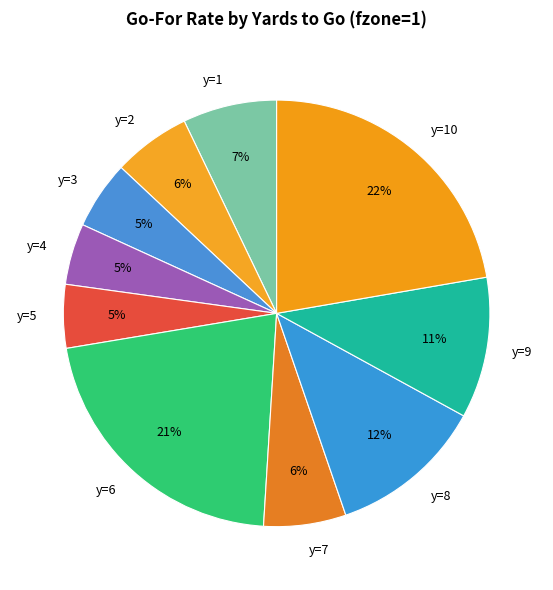

Count the number of slices in the pie.

10